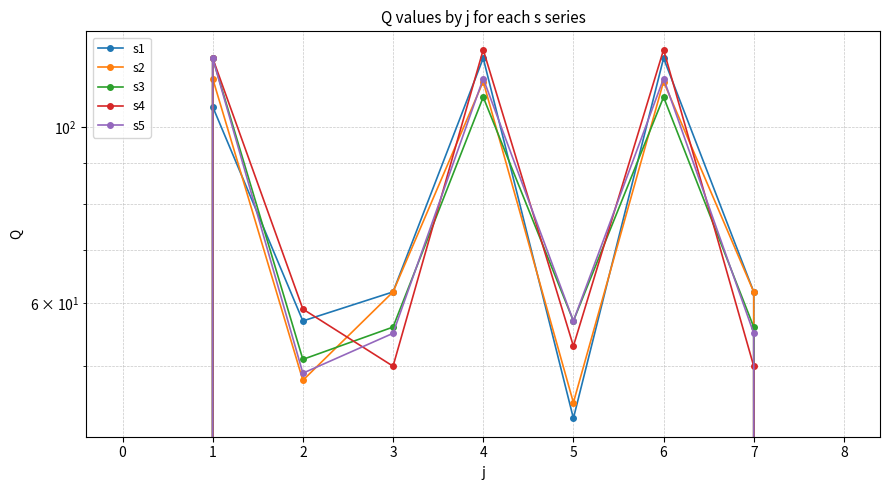

What is the difference between the maximum and minimum values in the s3 series?

122